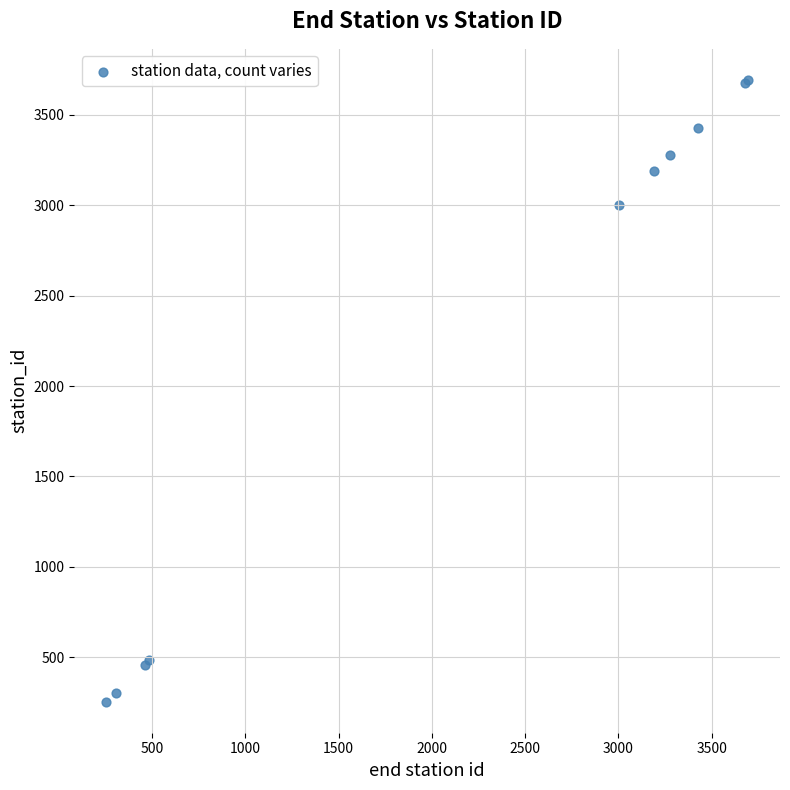

What Y value in the scatter plot is closest to 1974?

3002